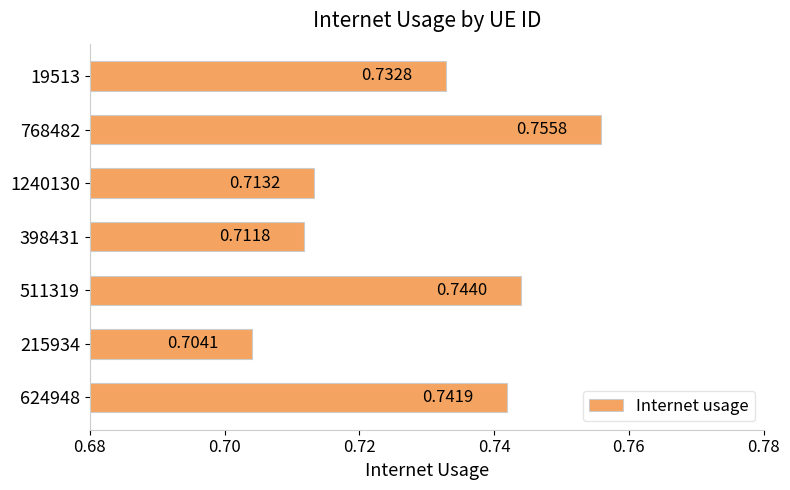

What is the sum of the values at 215934 and 1240130?

1.4